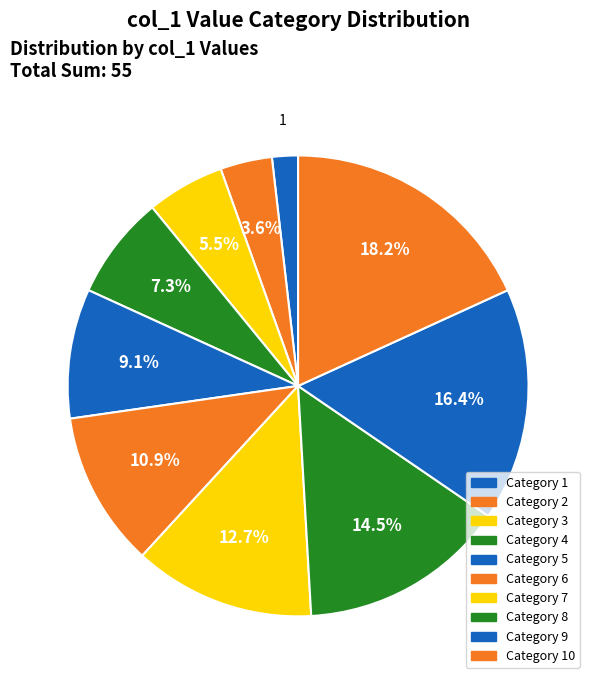

Count the number of slices in the pie.

10